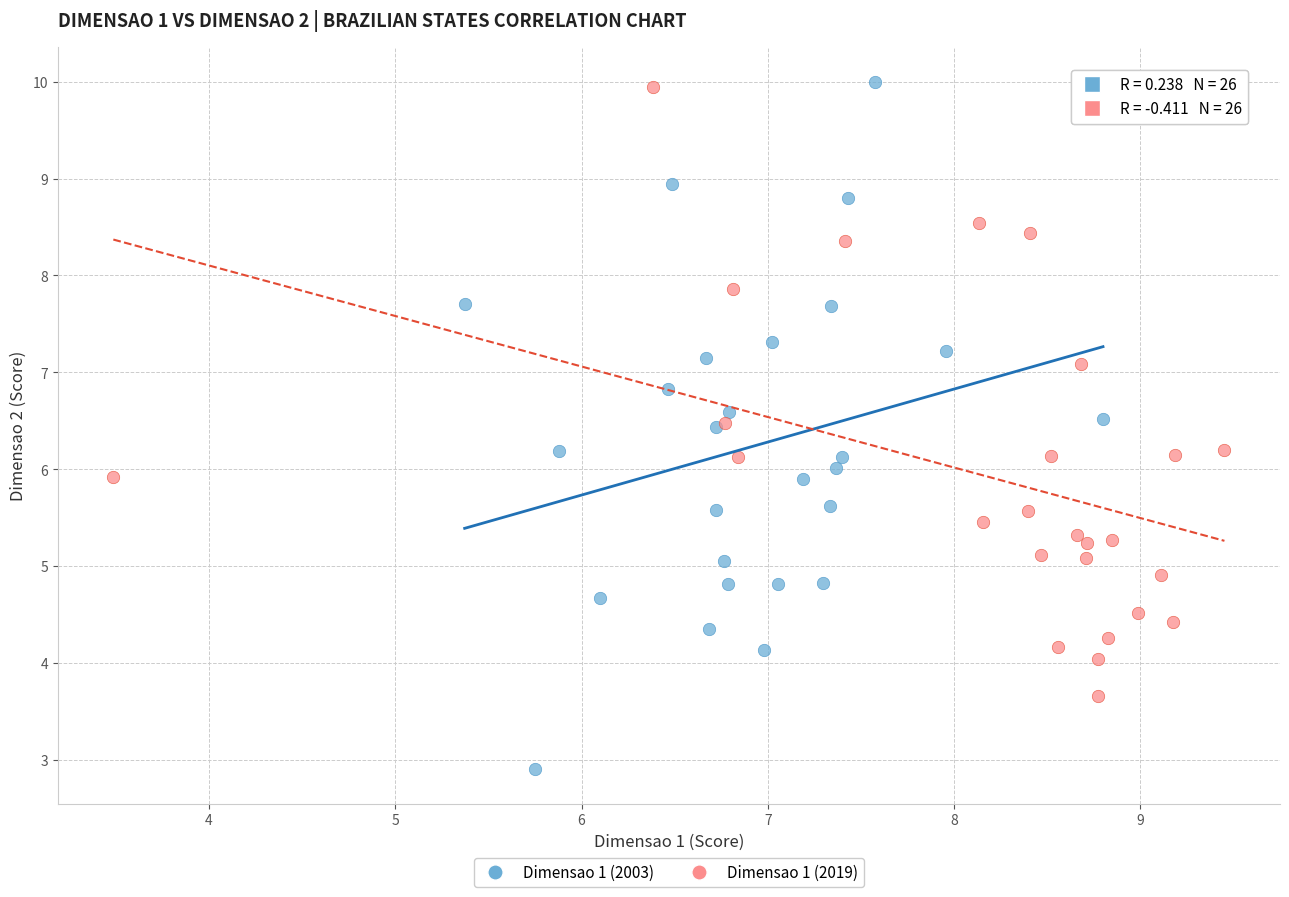

Which series has the widest spread of Y values?

Dimensao 1 (2003)